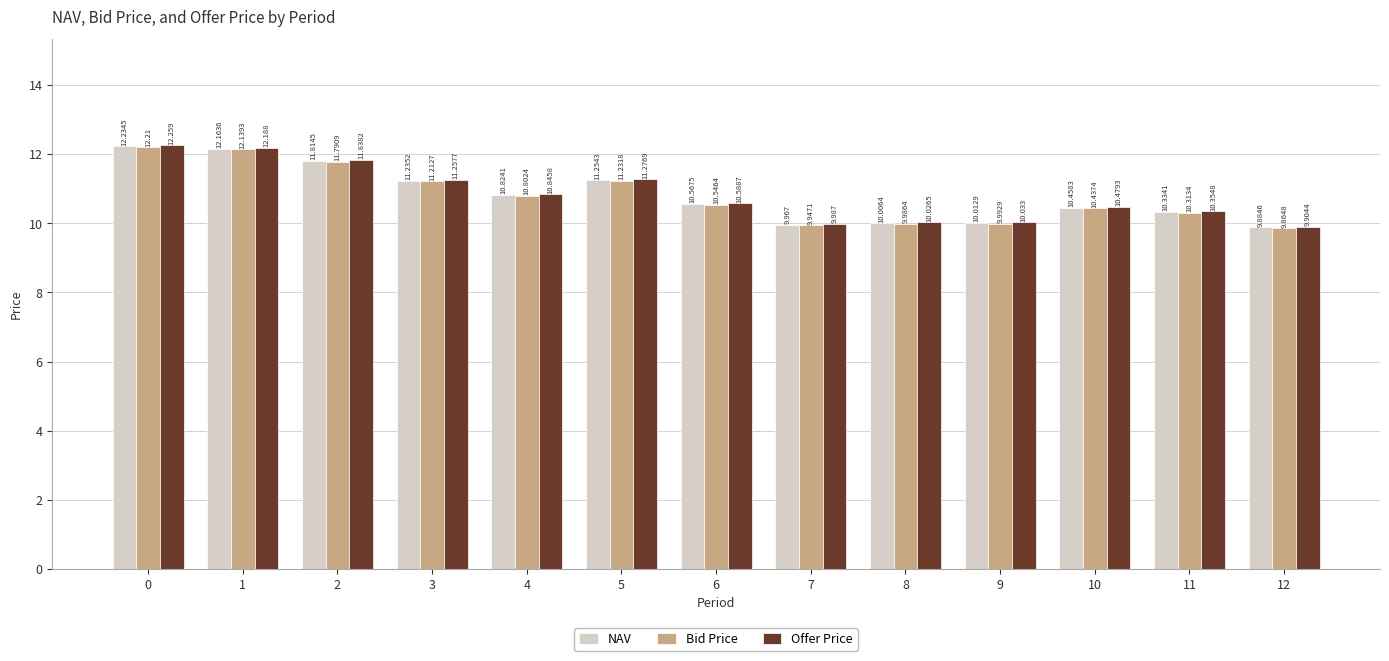

True or false: Bid Price has a value of 10.5 at 6.

True